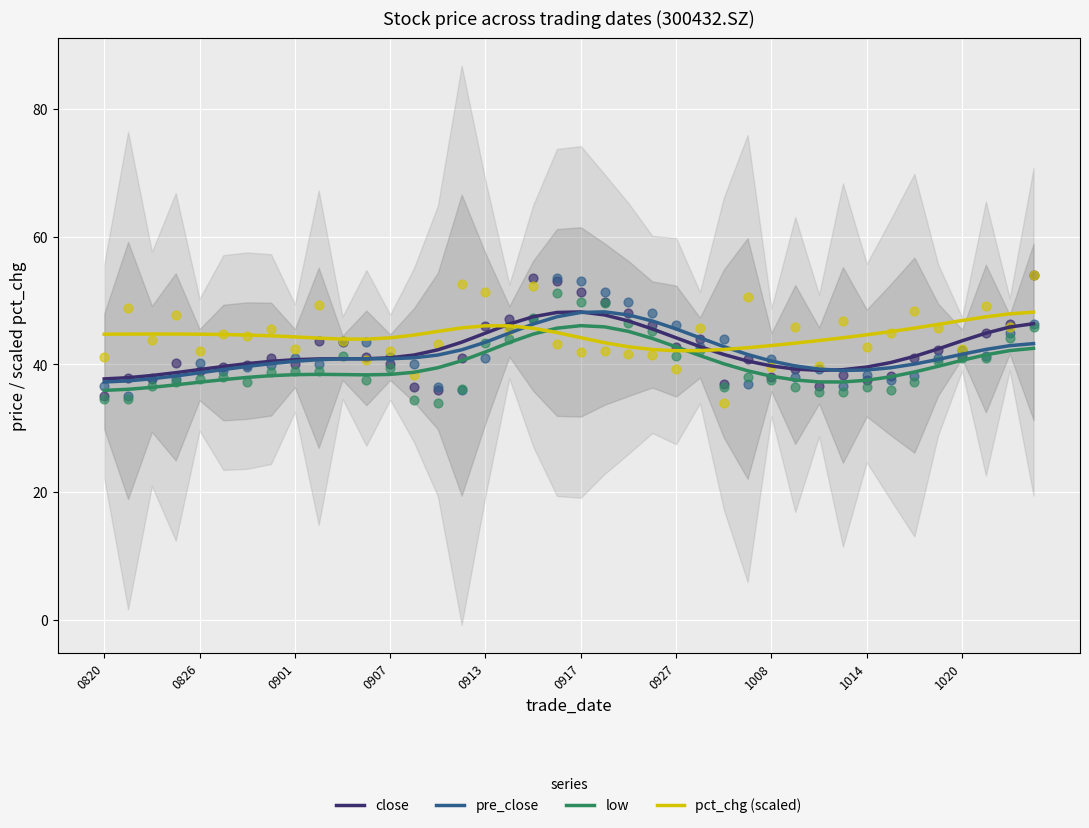

Which series reaches the minimum Y coordinate?

low